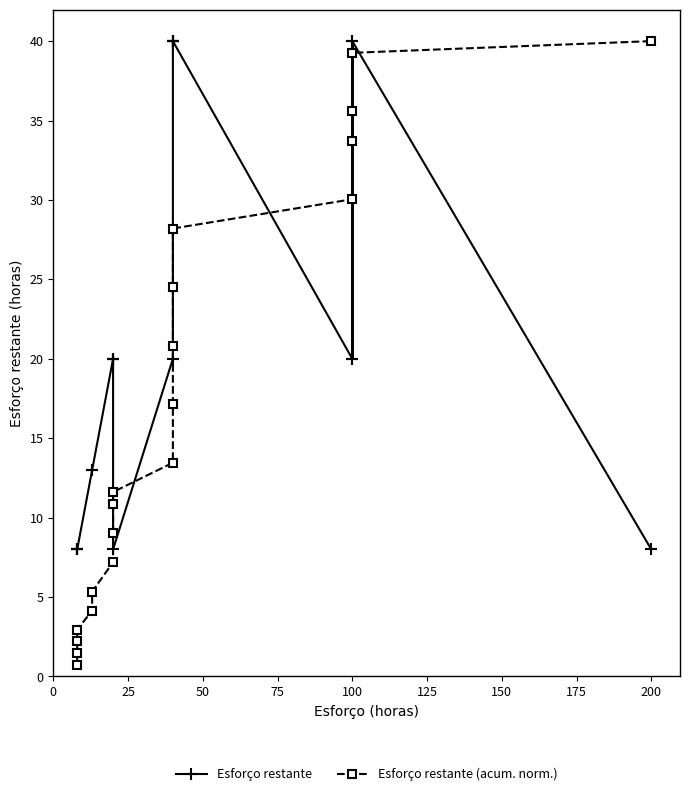

Which series has the largest range (max minus min)?

Esforço restante (acum. norm.)